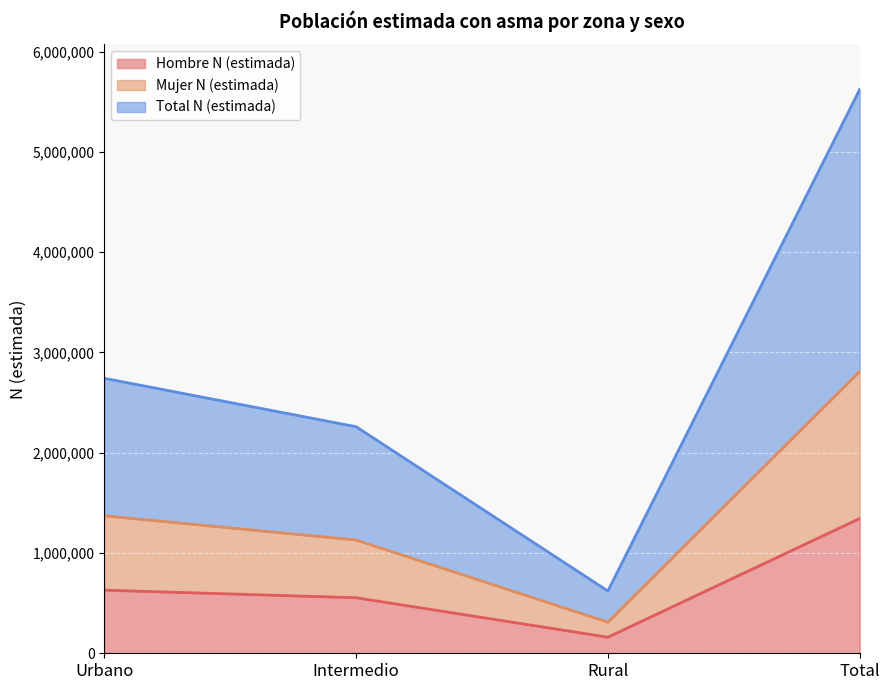

True or false: Hombre N (estimada) and Mujer N (estimada) cross at least once.

False